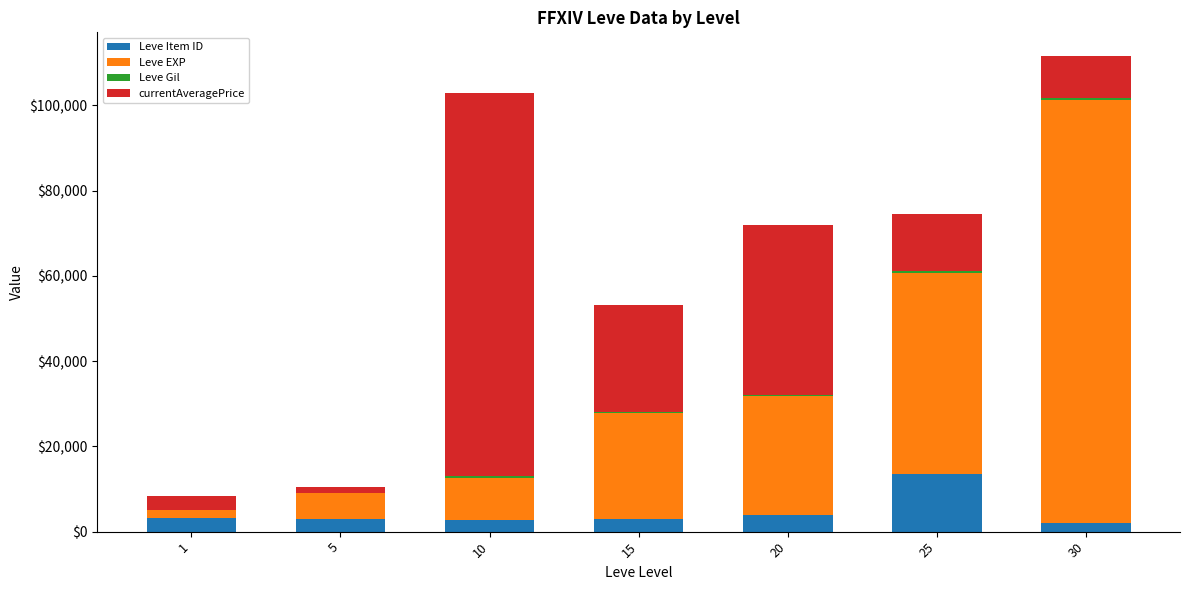

What is the maximum value for Leve Item ID?

13510